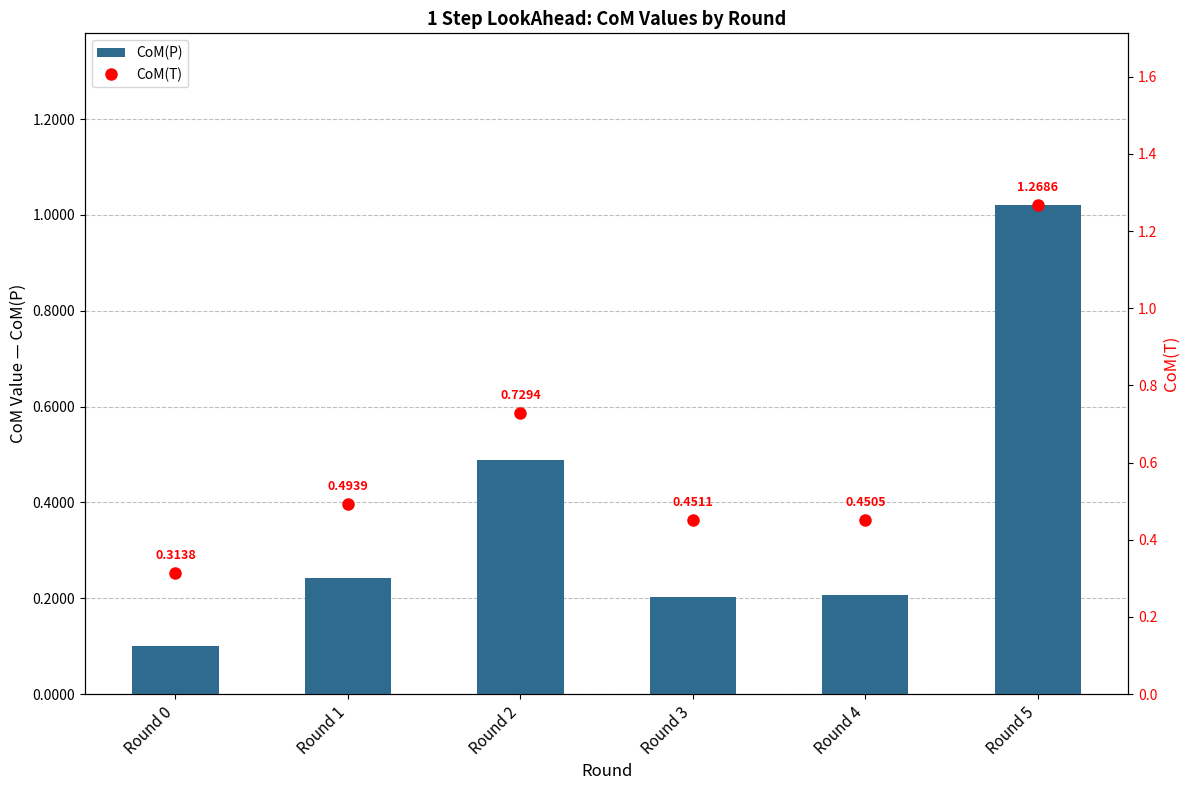

What is the highest value of the CoM(P) series?

1.0